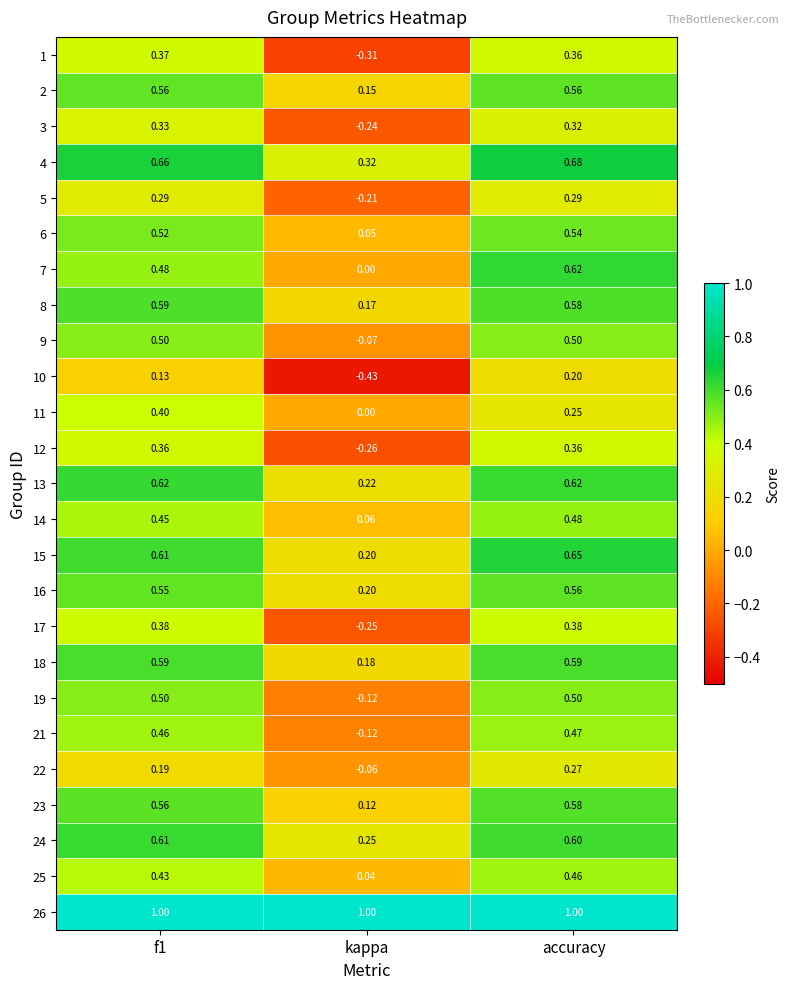

Which series has the largest total across all categories?

26